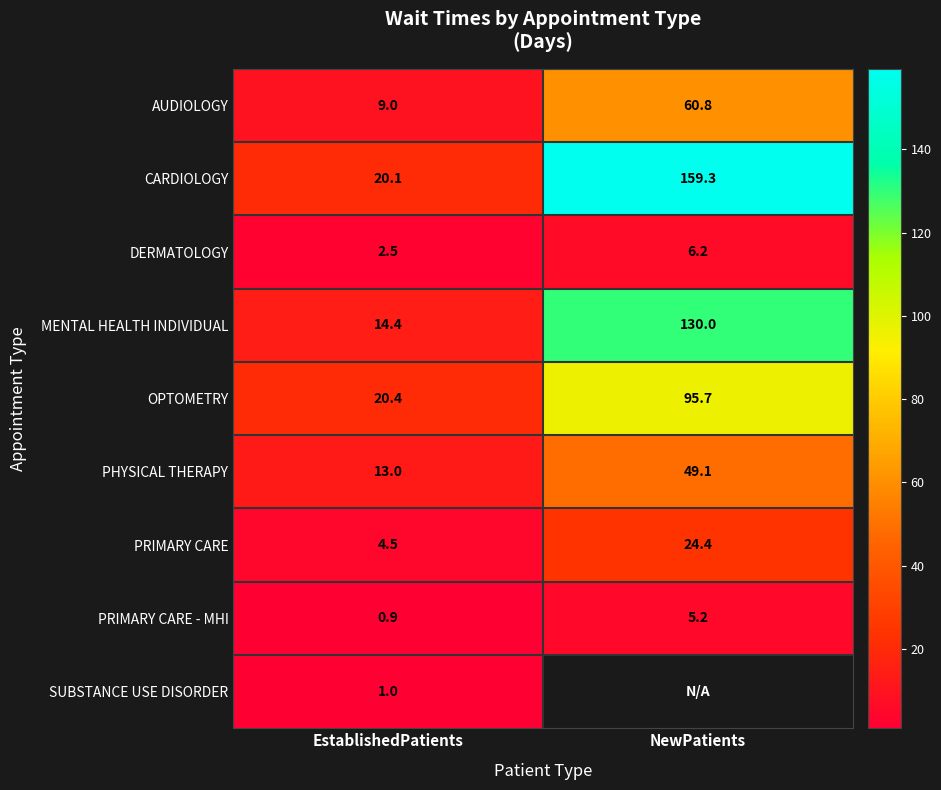

Rank the categories by PHYSICAL THERAPY value from highest to lowest.

NewPatients, EstablishedPatients